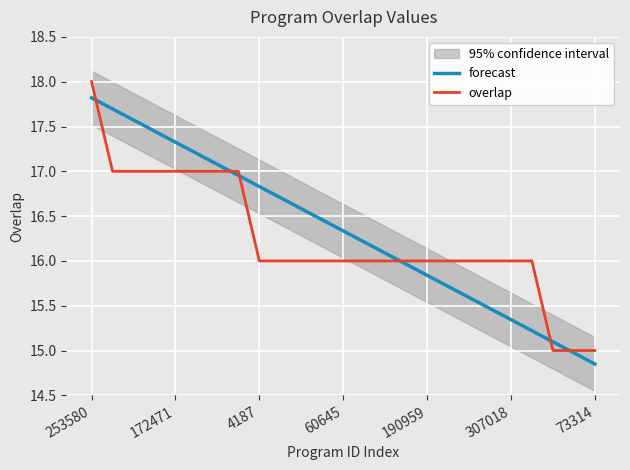

What is the total value across all series at 18?

31.6